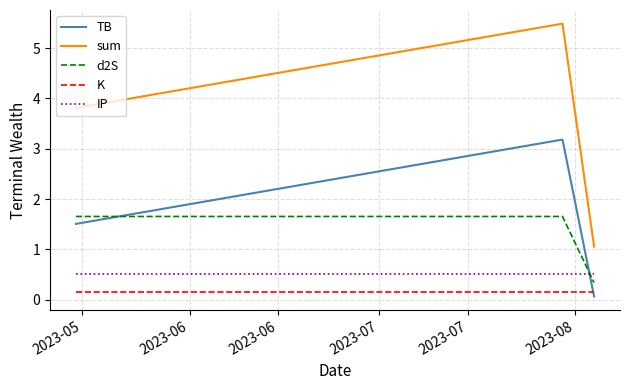

Is this an area chart (filled region under the line)?

No